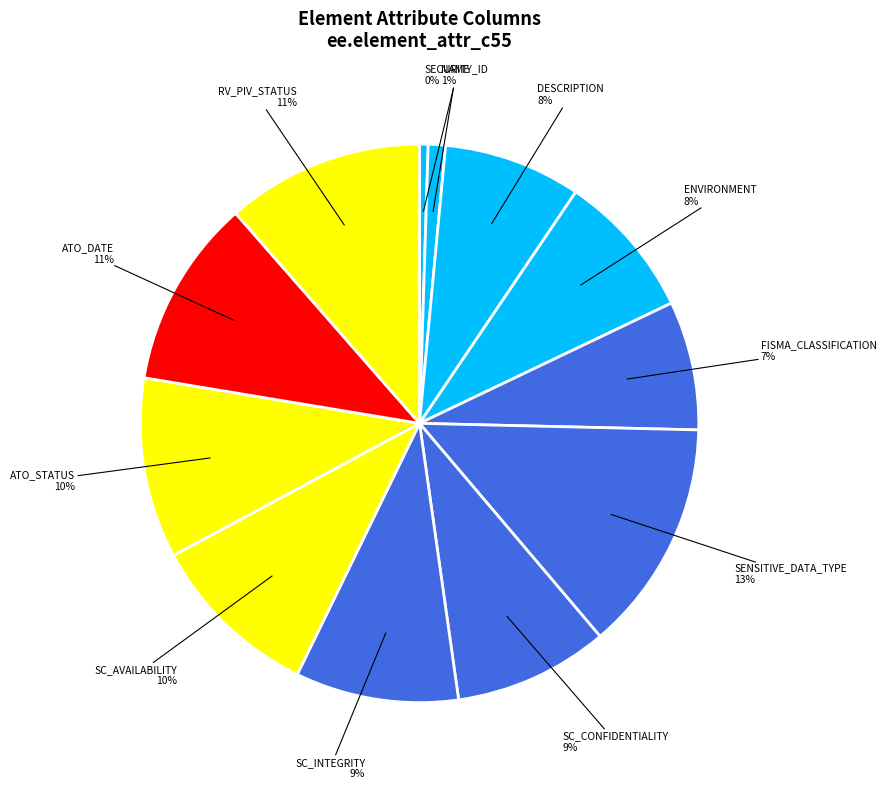

To the nearest percent, what is the average slice percentage?

8%